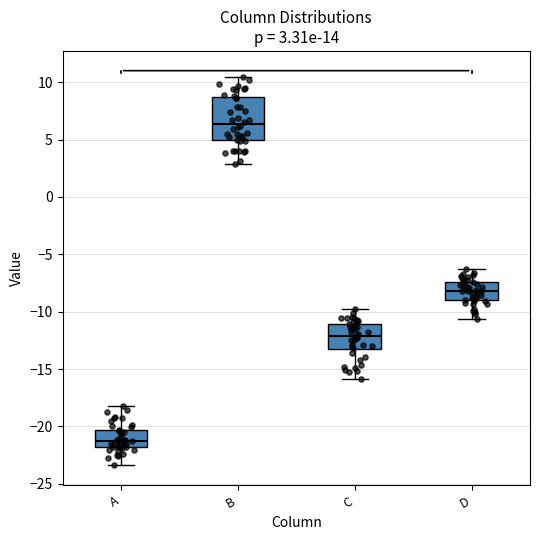

Which box has the lowest median line?

A